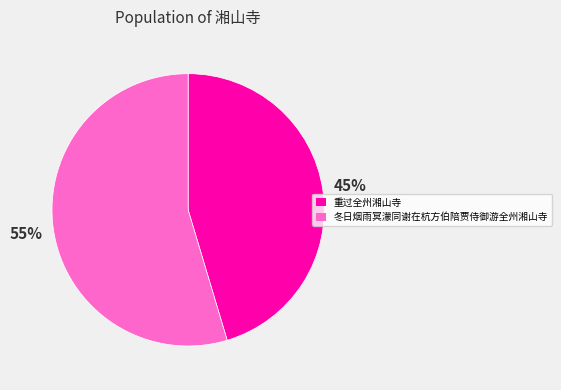

Is there any slice that represents more than half of the pie?

Yes